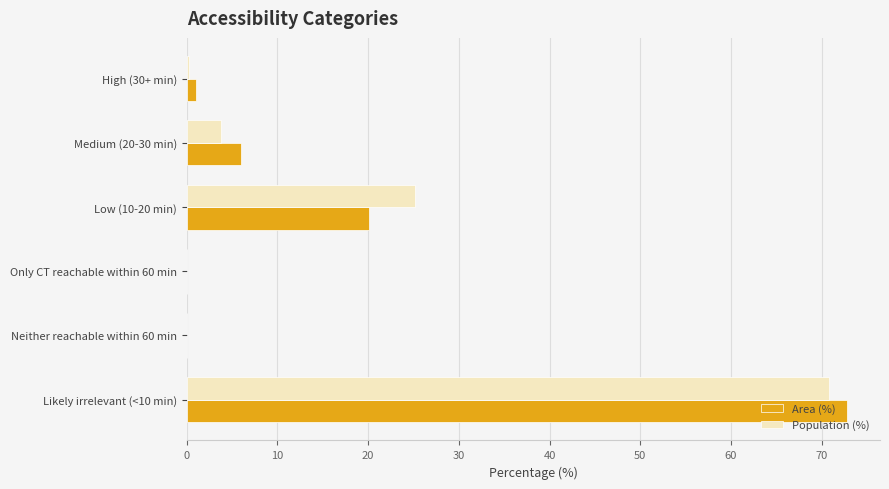

True or false: Area (%) has a value of 44.0 at Only CT reachable within 60 min.

False